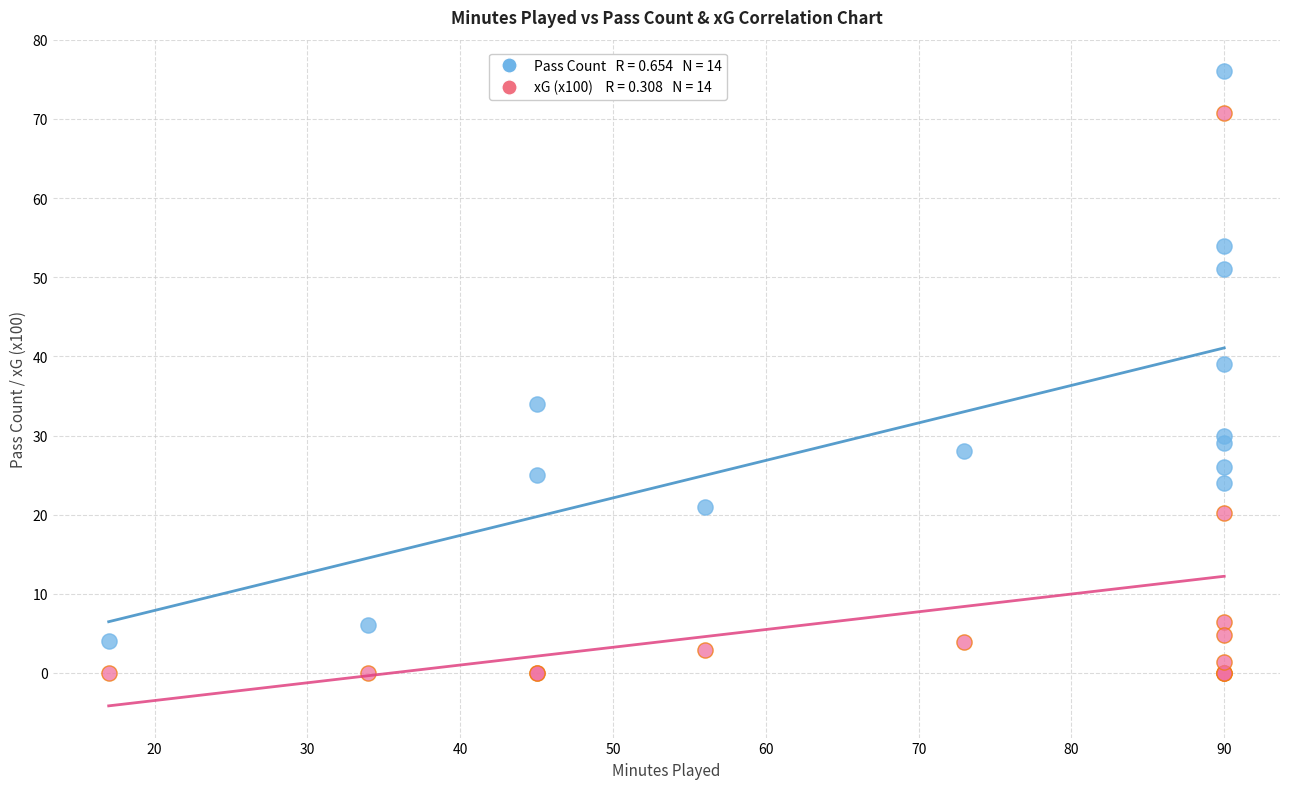

Across all series, what Y value is closest to 38?

39.0